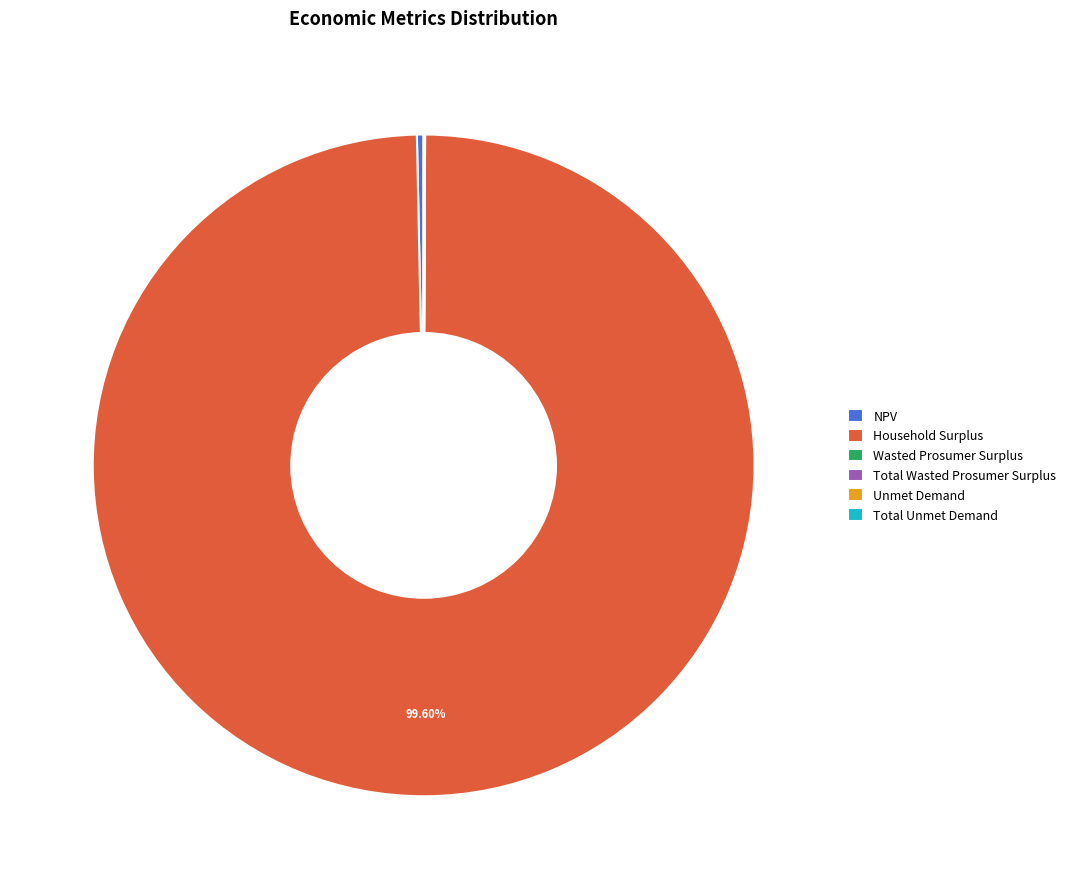

What is the majority slice?

Household Surplus